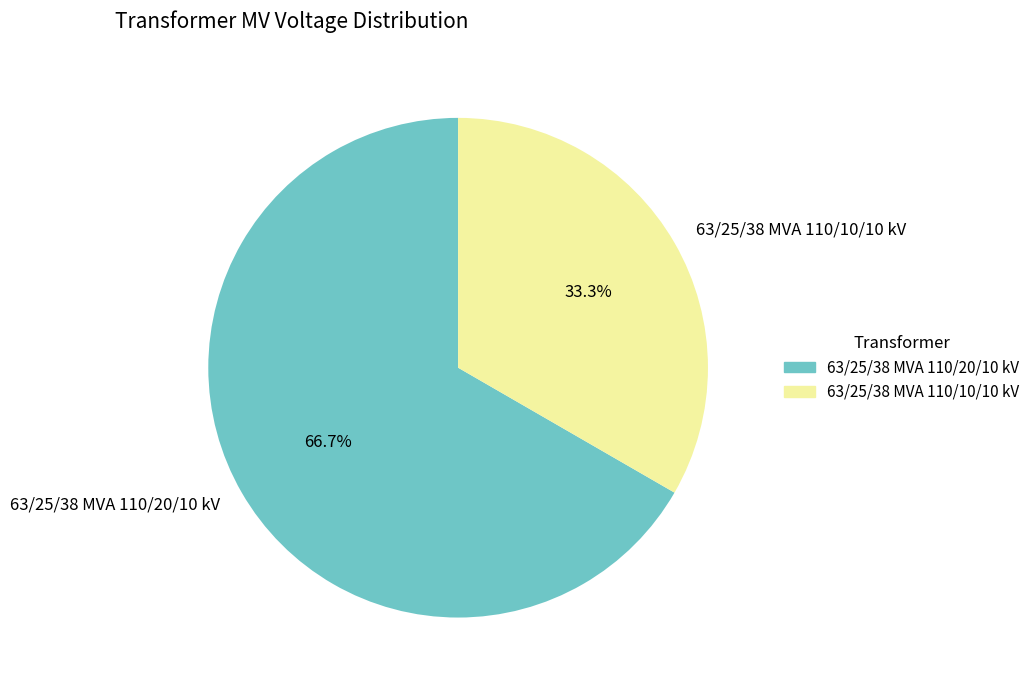

Combined, do 63/25/38 MVA 110/10/10 kV and 63/25/38 MVA 110/20/10 kV account for over 50%?

Yes